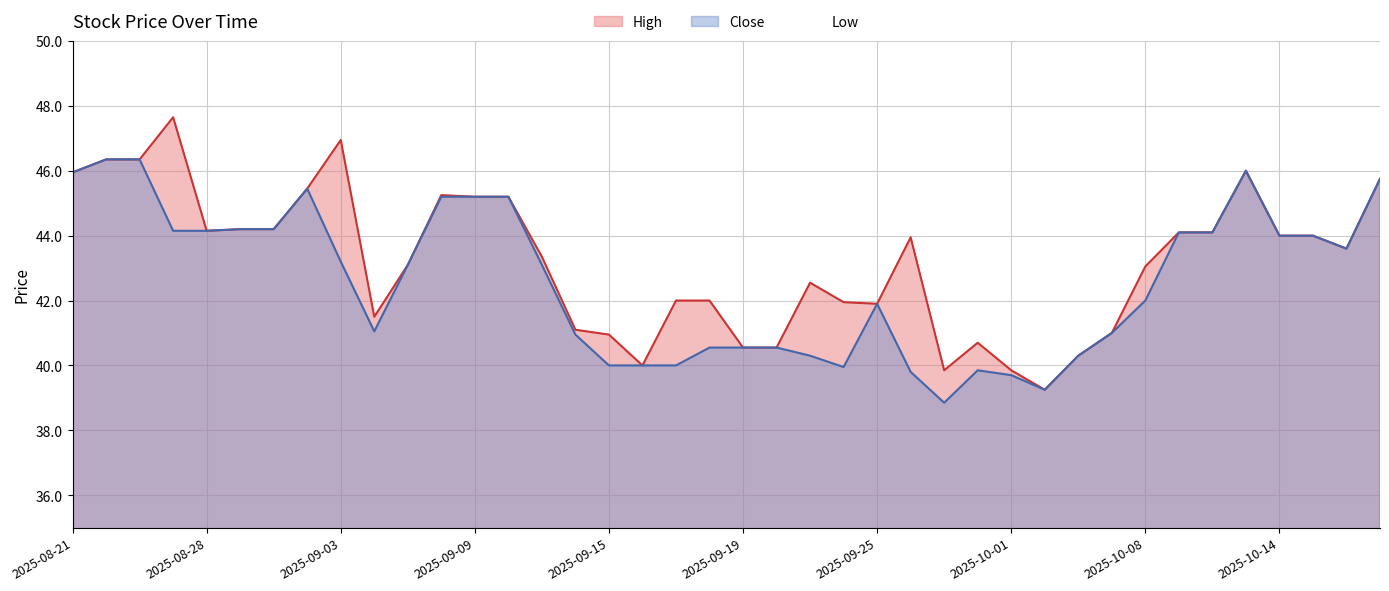

The value of Close at 2025-09-29 is 11.5. True or false?

False